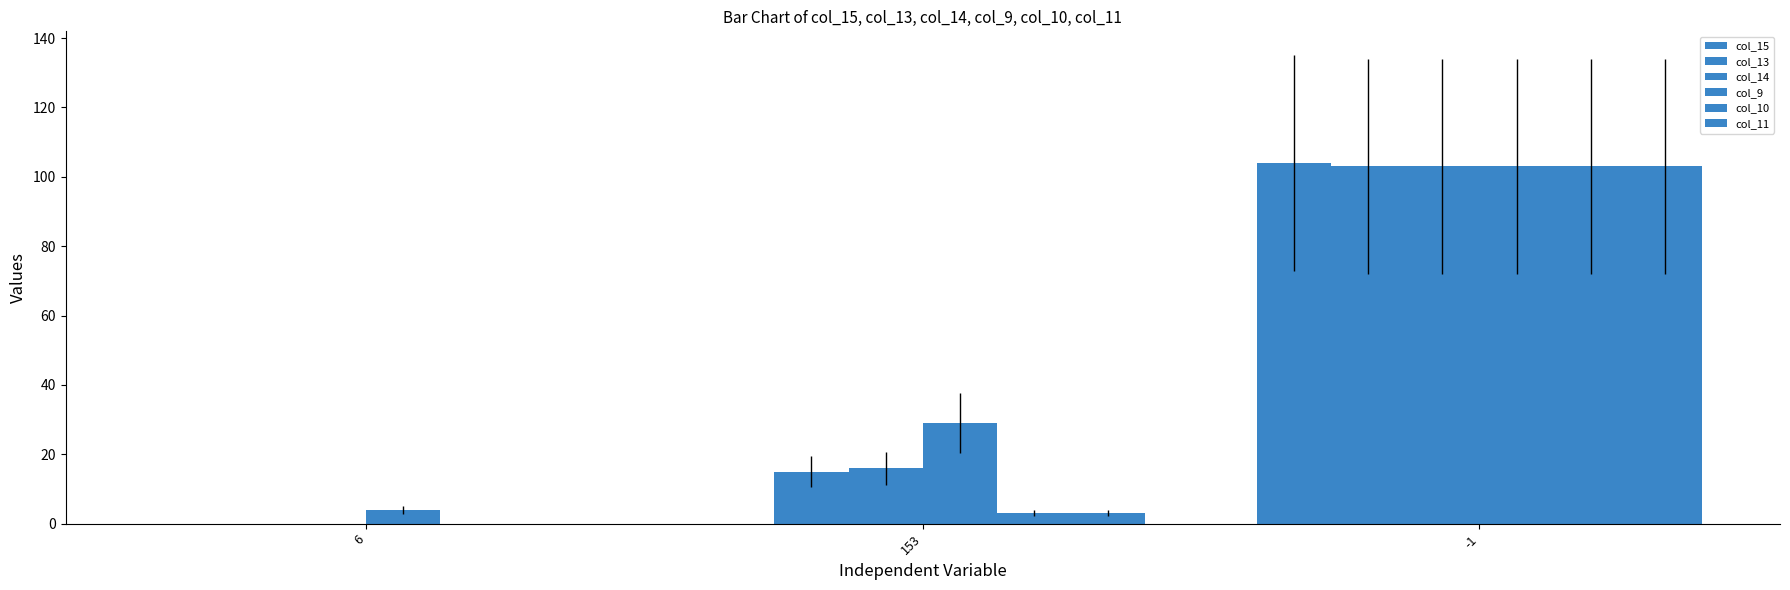

At which label is col_13 closest to 51?

153